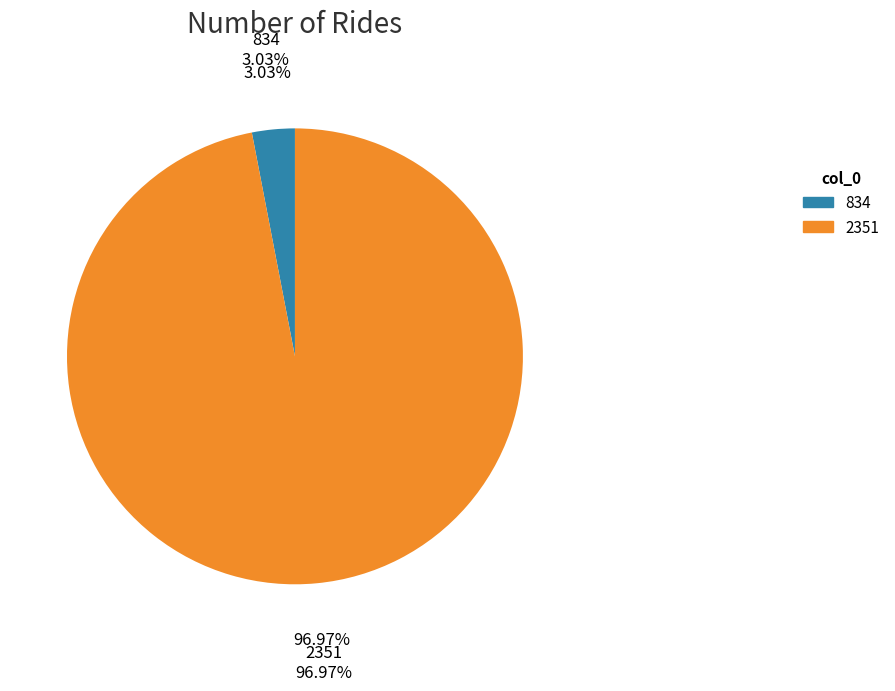

Which category accounts for the majority?

2351